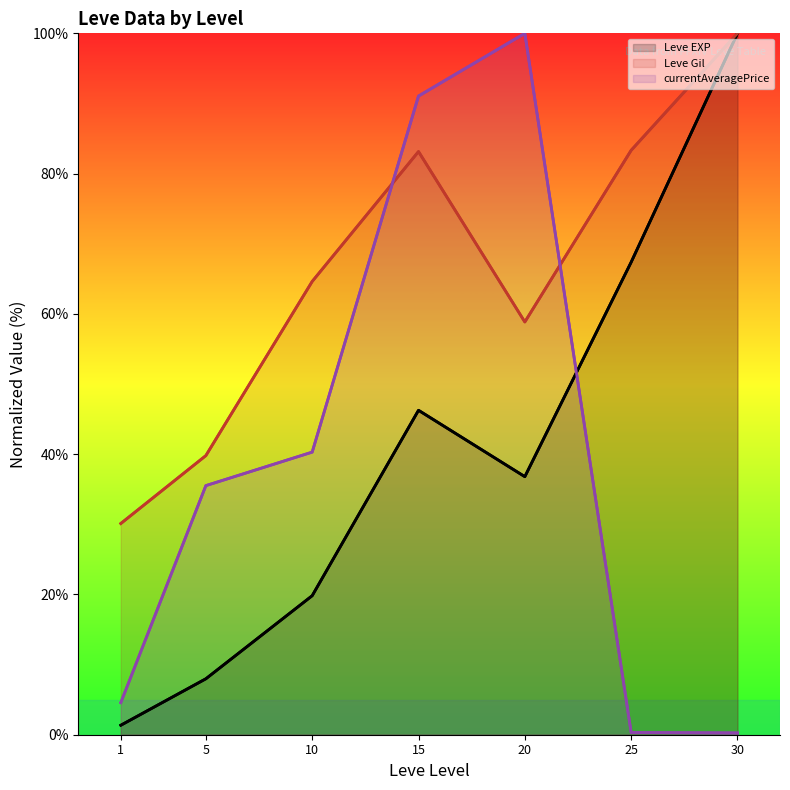

The value of Leve EXP at 30 is 22.8. True or false?

False